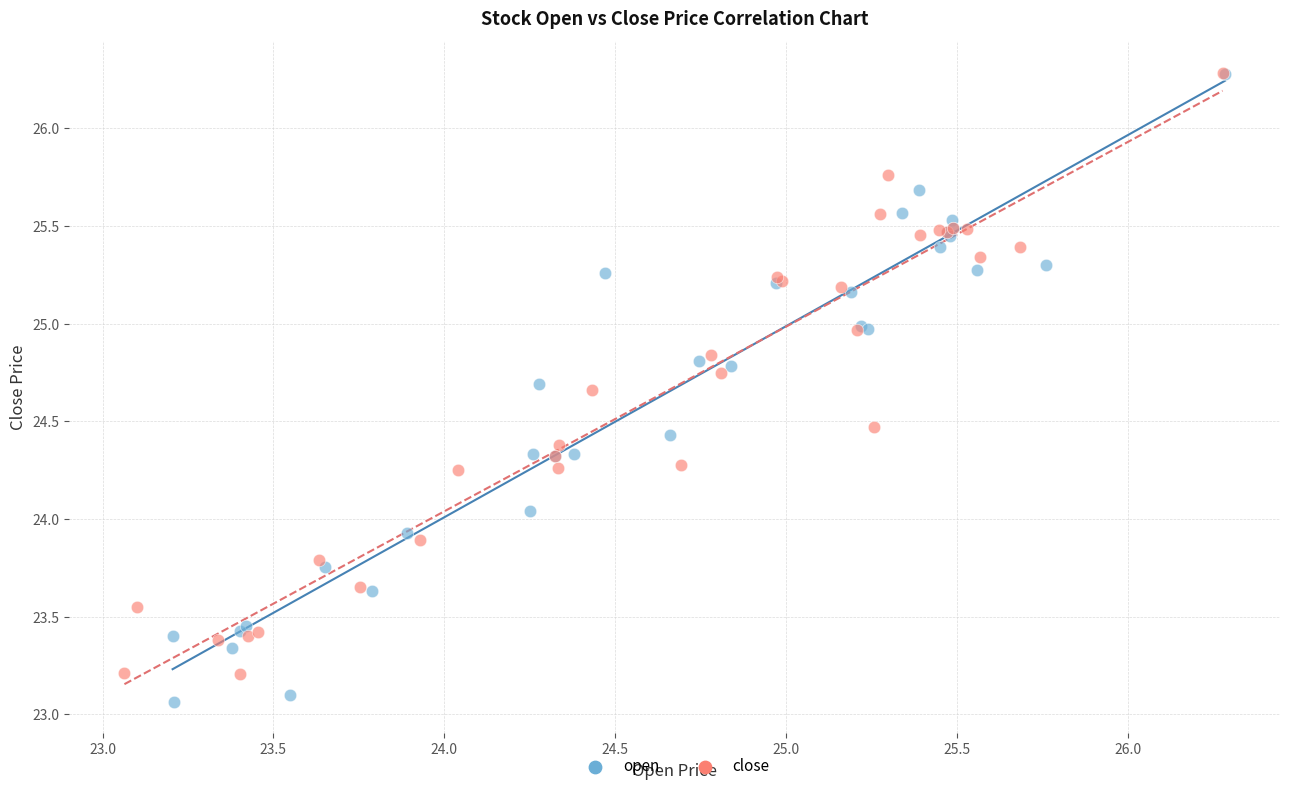

What are all the series names shown in the legend?

open, close